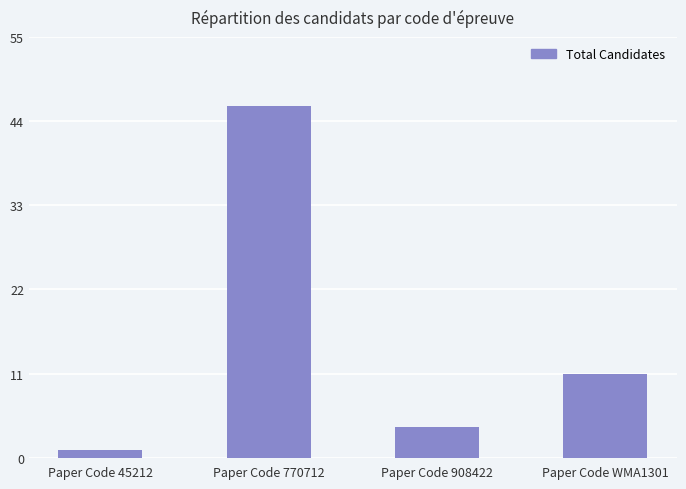

How many bars are there in total?

4